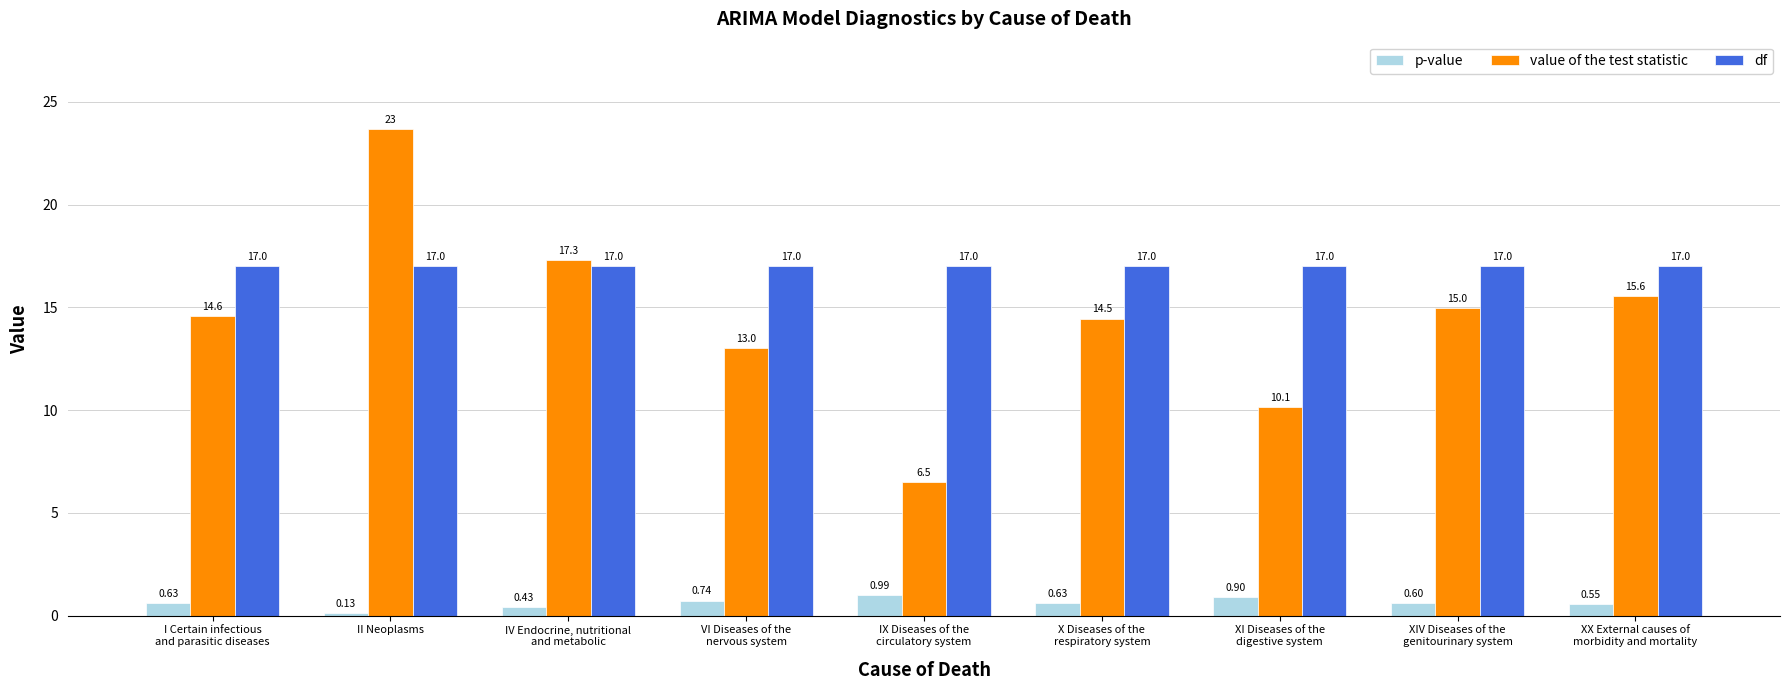

How many categories are shown in the chart?

9